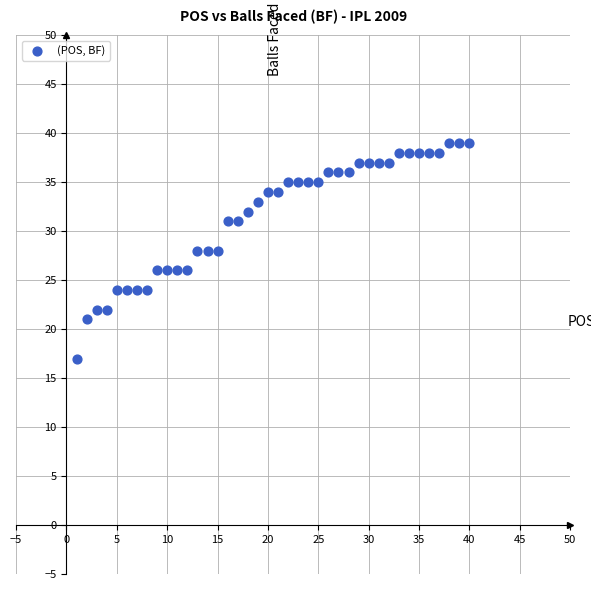

What is the range of Y values (max minus min)?

22